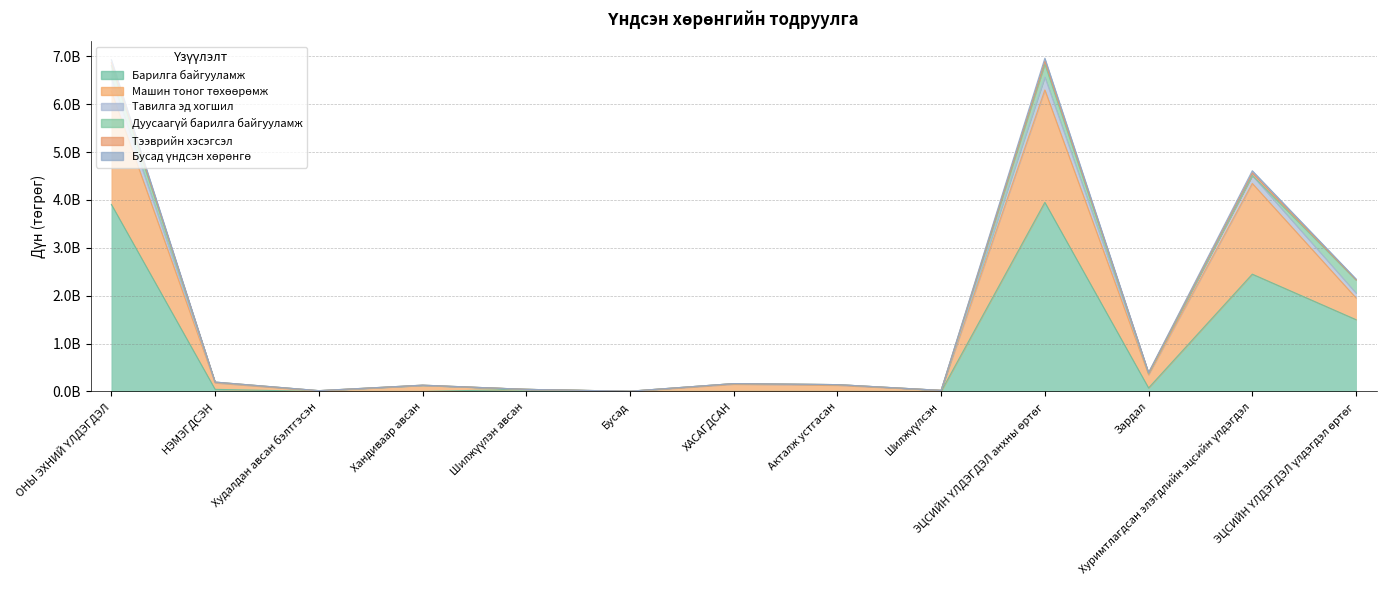

What is the spread (max minus min) of values at Бусад?

4634557.0